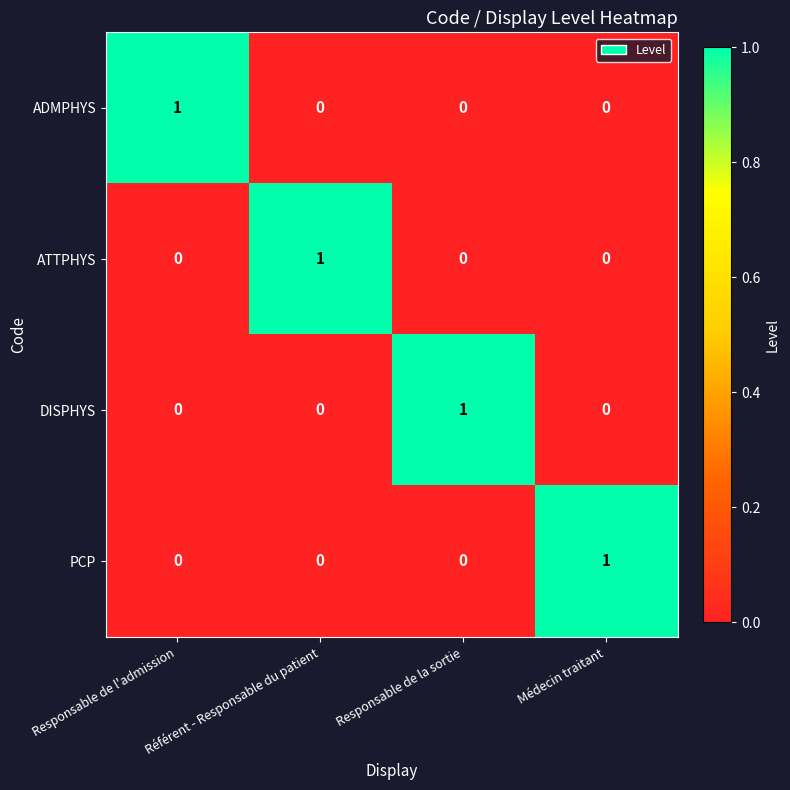

Count the DISPHYS values in the range 0 to 1.

4